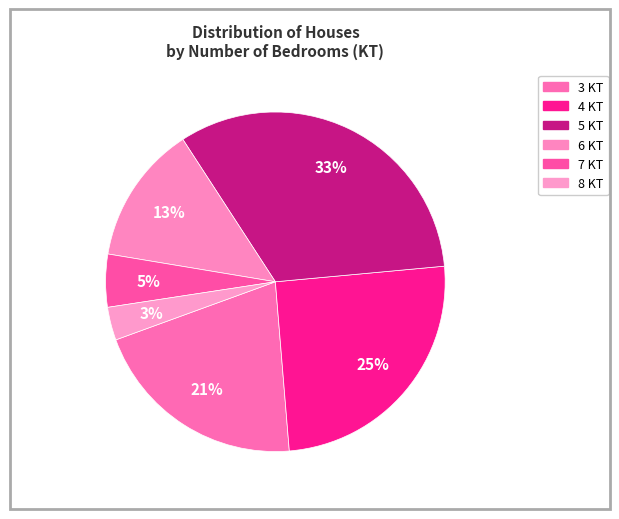

Which category has the smallest portion of the pie?

8 KT